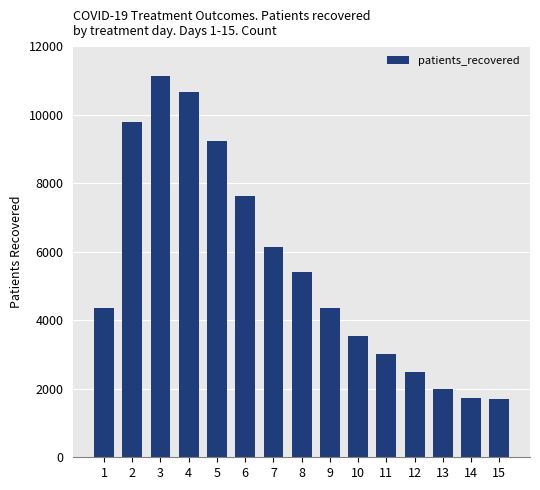

Which label corresponds to the largest value in the chart?

3